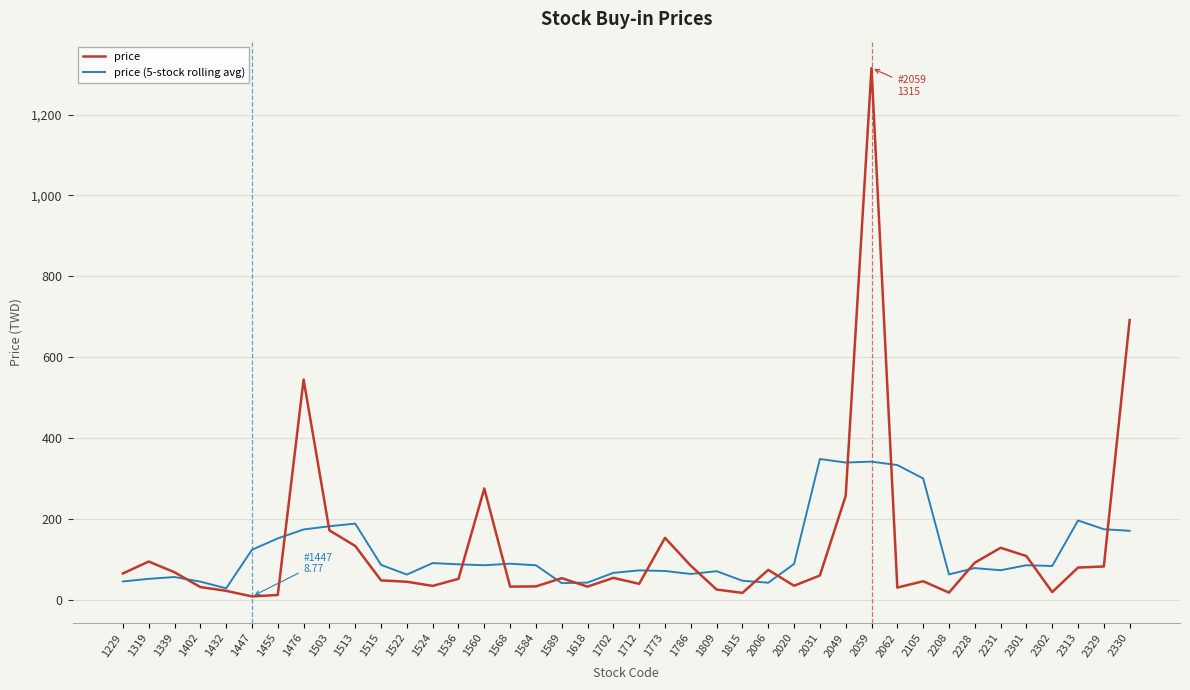

True or false: price (5-stock rolling avg) and price intersect in this chart.

True